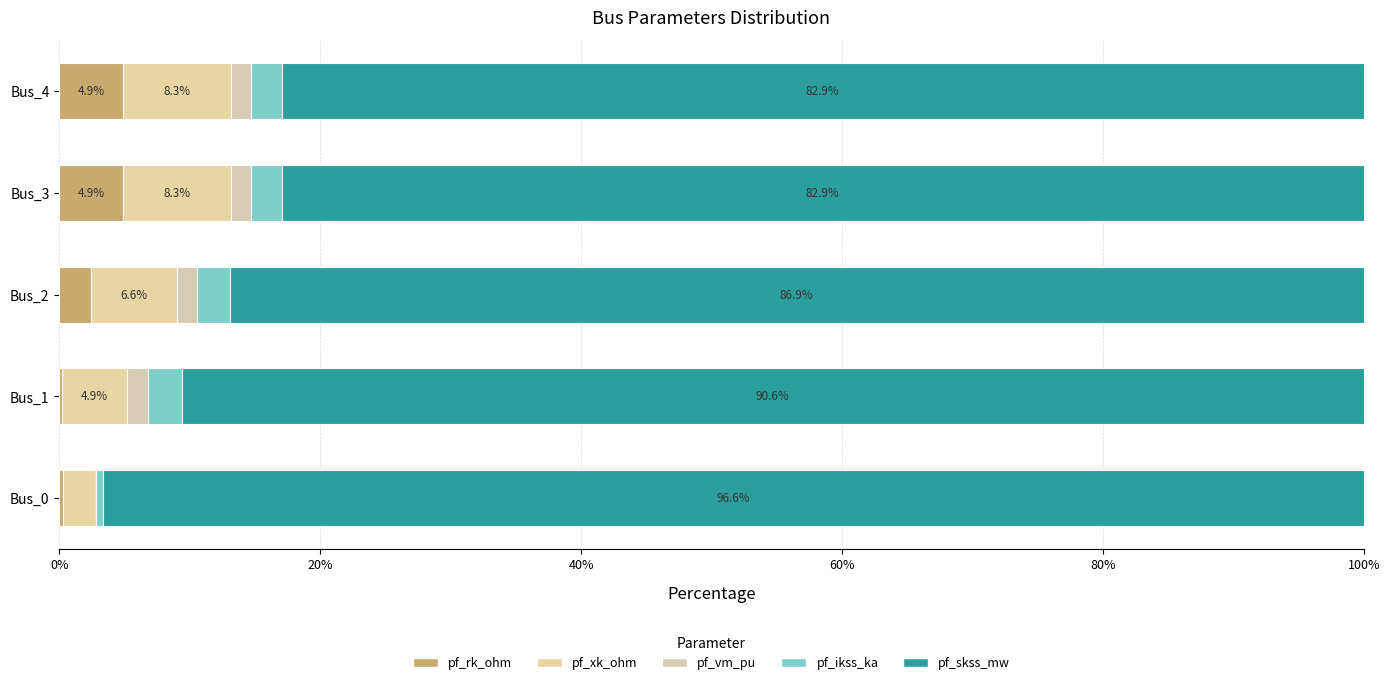

How many values in the pf_rk_ohm series exceed 2?

3